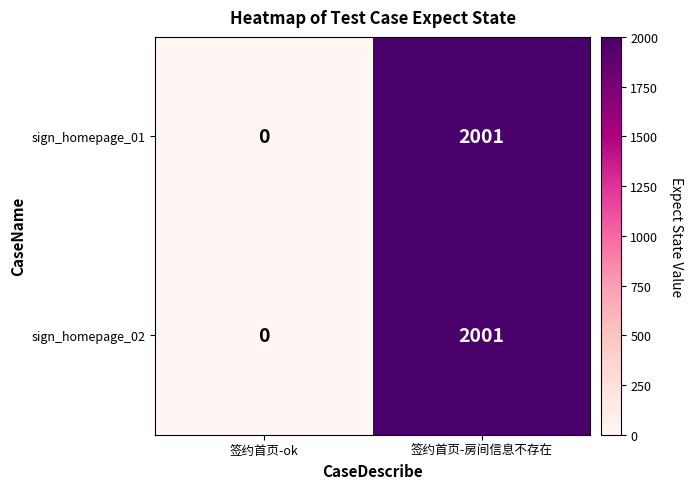

Rank the categories by sign_homepage_01 value from lowest to highest.

签约首页-ok, 签约首页-房间信息不存在